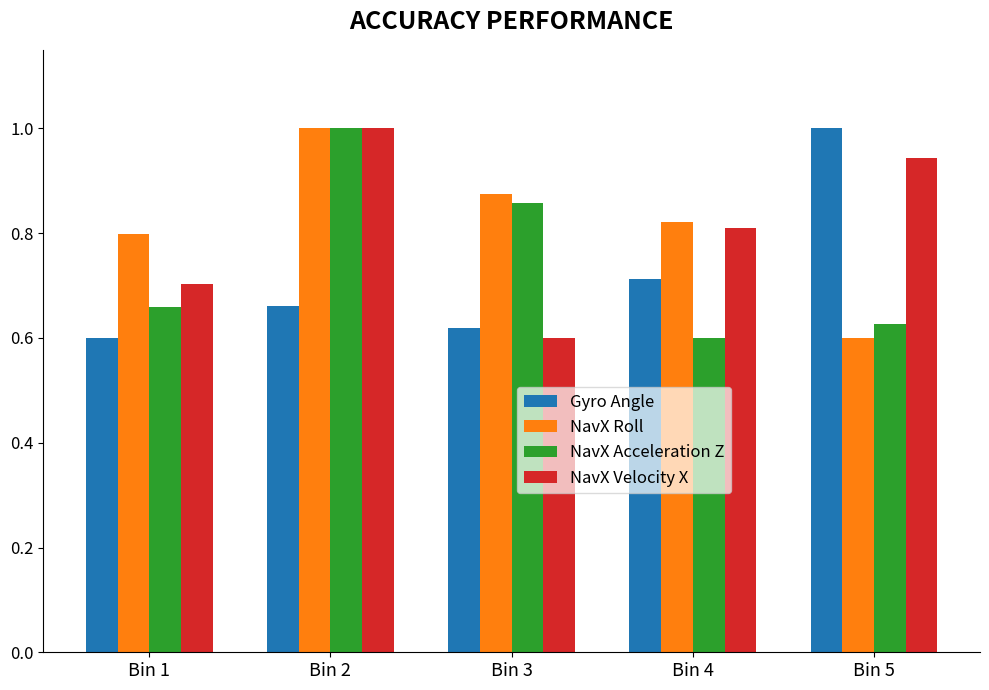

What is the difference between the highest and lowest values at Bin 5?

0.4